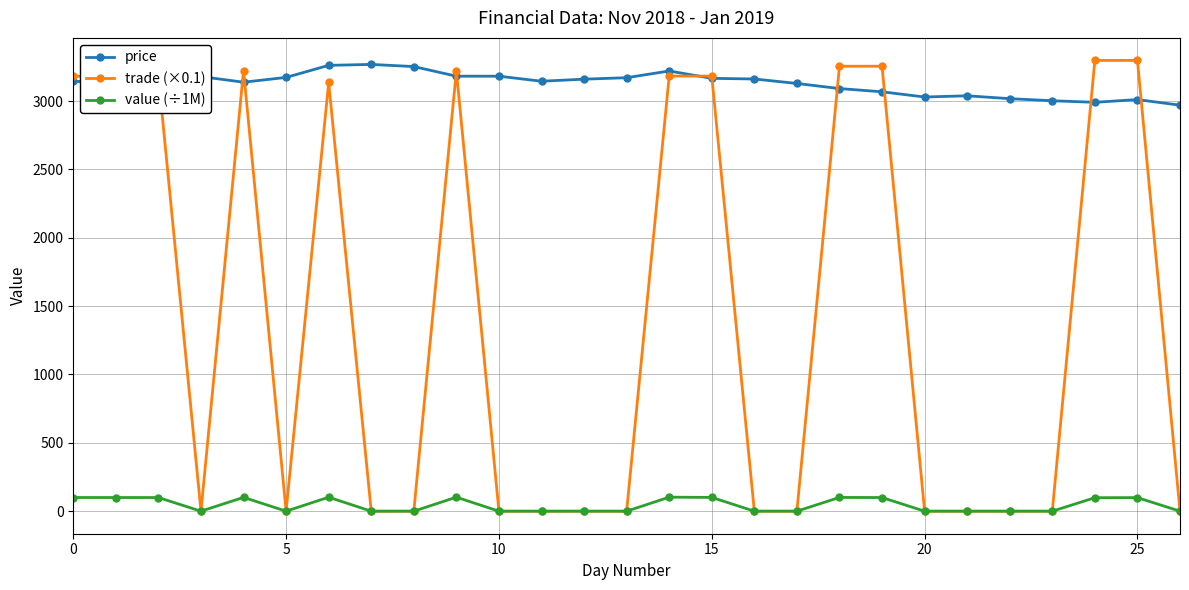

True or false: value (÷1M) has more than 0 interior local peaks.

True